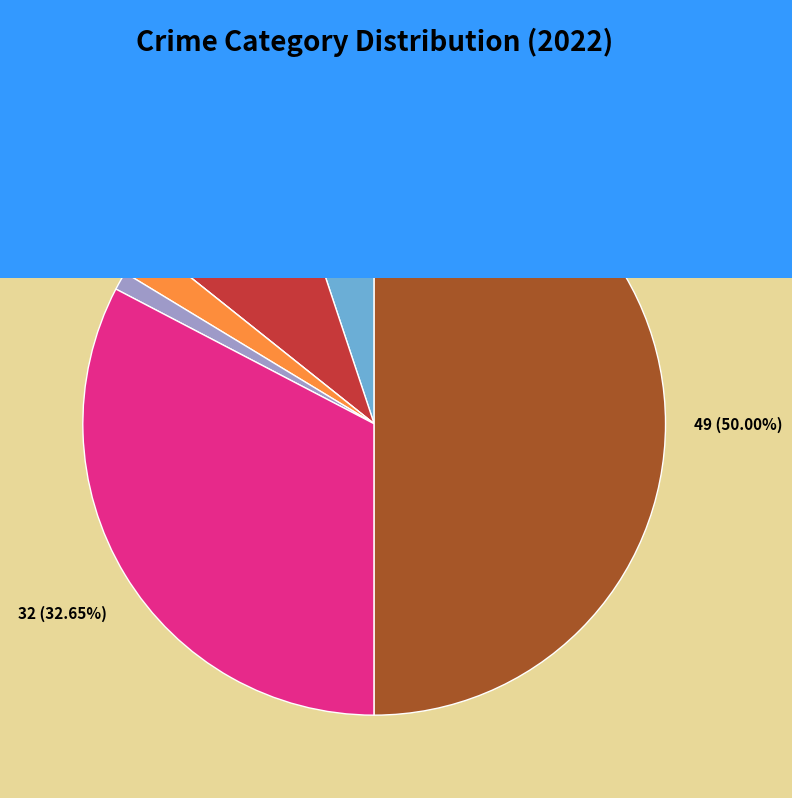

What percentage is the Homicide slice, to the nearest percent?

1%